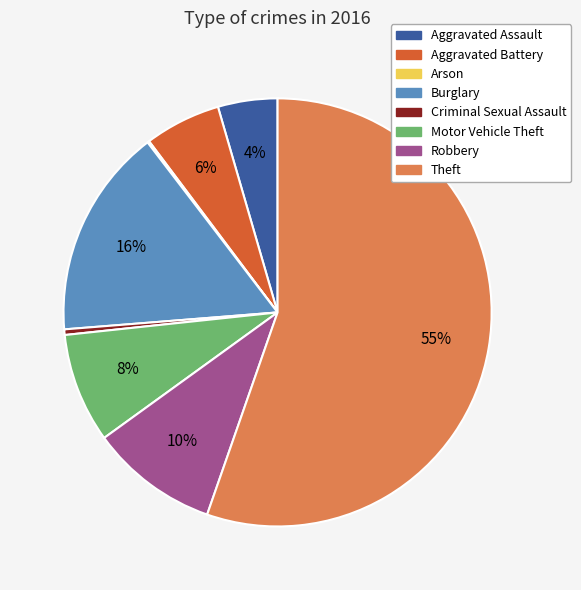

Combined, do Motor Vehicle Theft and Burglary account for over 50%?

No